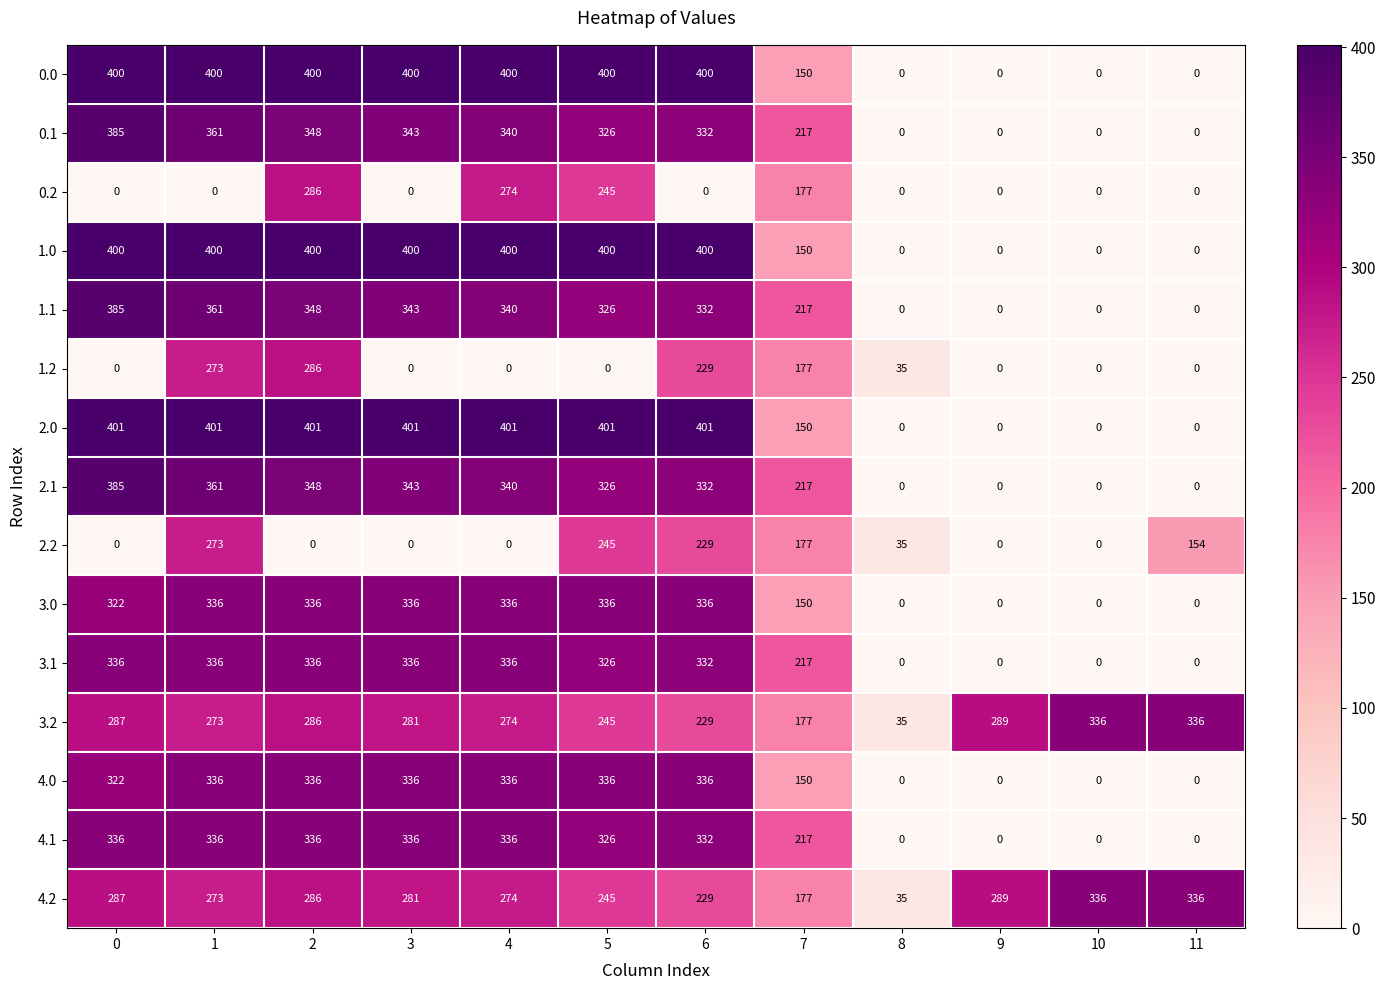

What is the greatest value displayed?

401